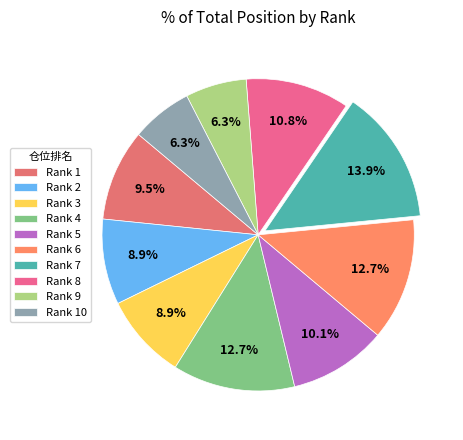

Is there any slice that represents more than half of the pie?

No